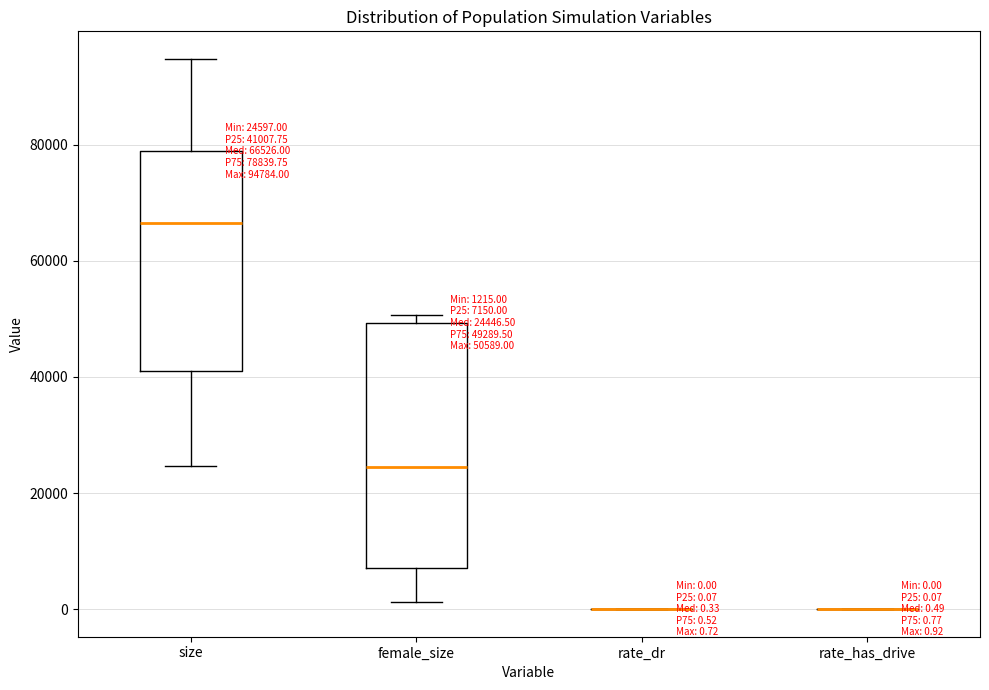

Comparing the boxes themselves (not the whiskers), which one is the tallest?

female_size